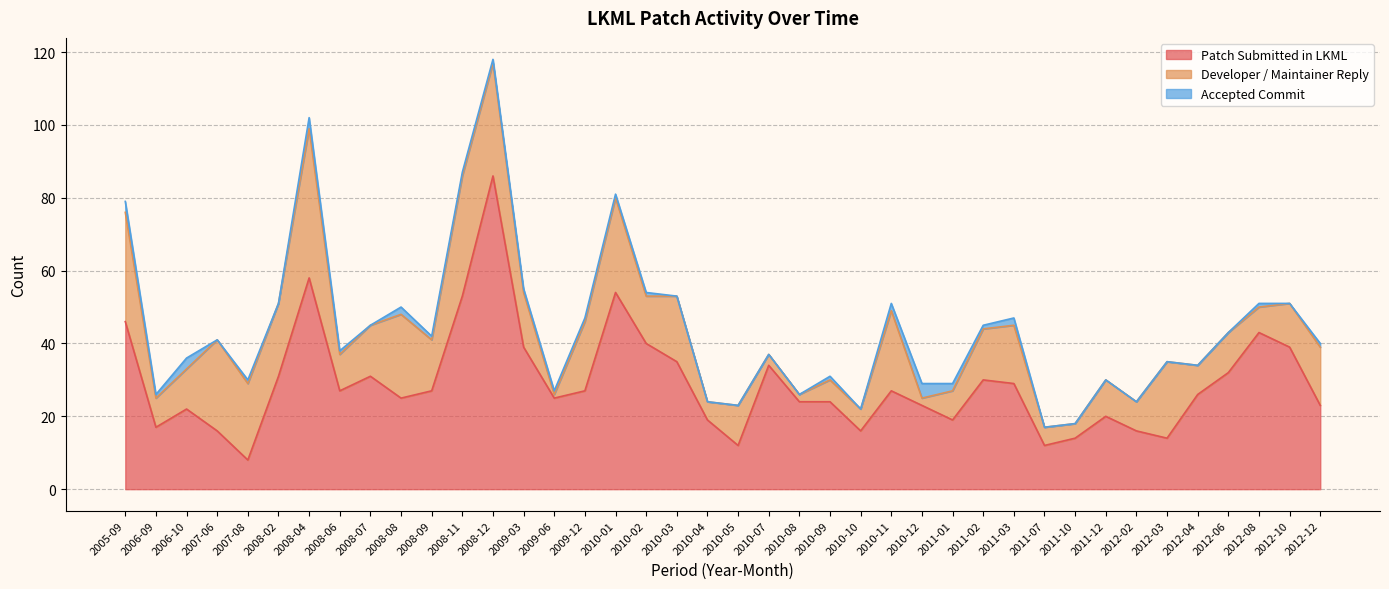

At which category does Accepted Commit reach its first local peak?

2006-10